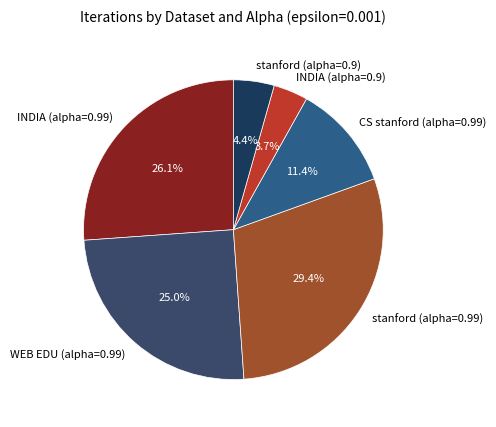

To the nearest percent, what is the combined percentage of INDIA (alpha=0.99) and stanford (alpha=0.99)?

56%